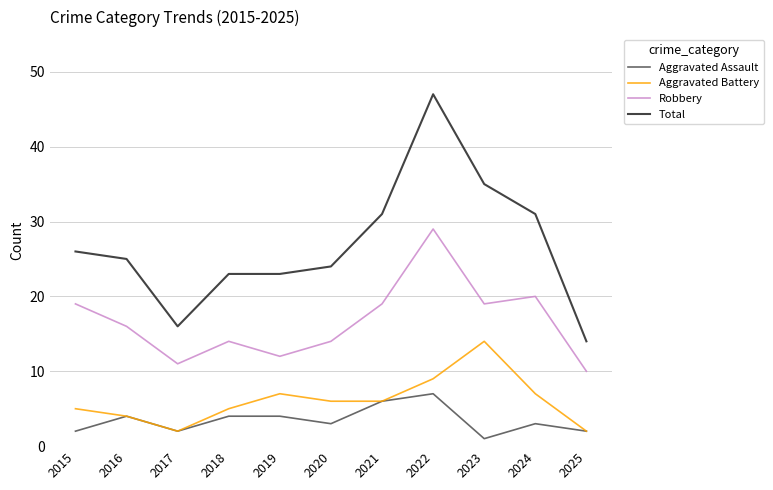

Count the number of categories in the chart.

11